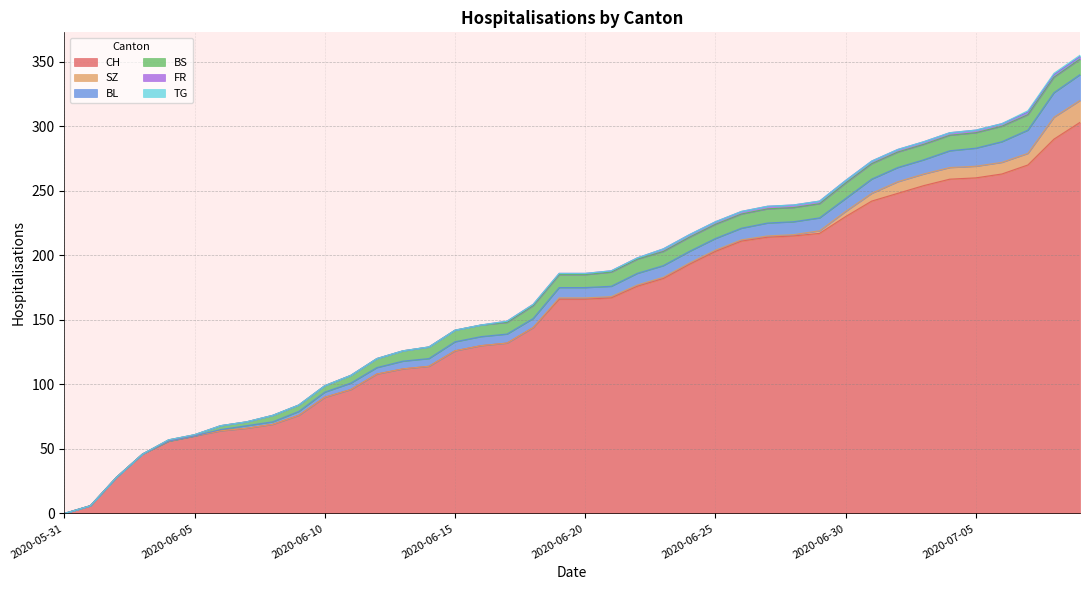

What are all the series names shown in the legend?

CH, SZ, BL, BS, FR, TG